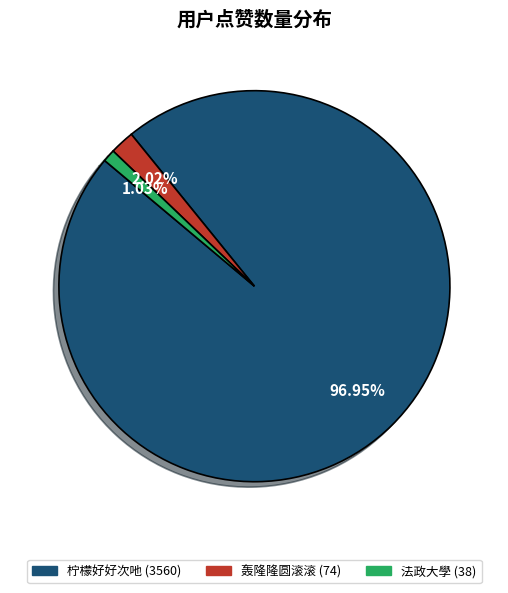

To the nearest percent, what is the difference between the largest and smallest slice percentages?

96%